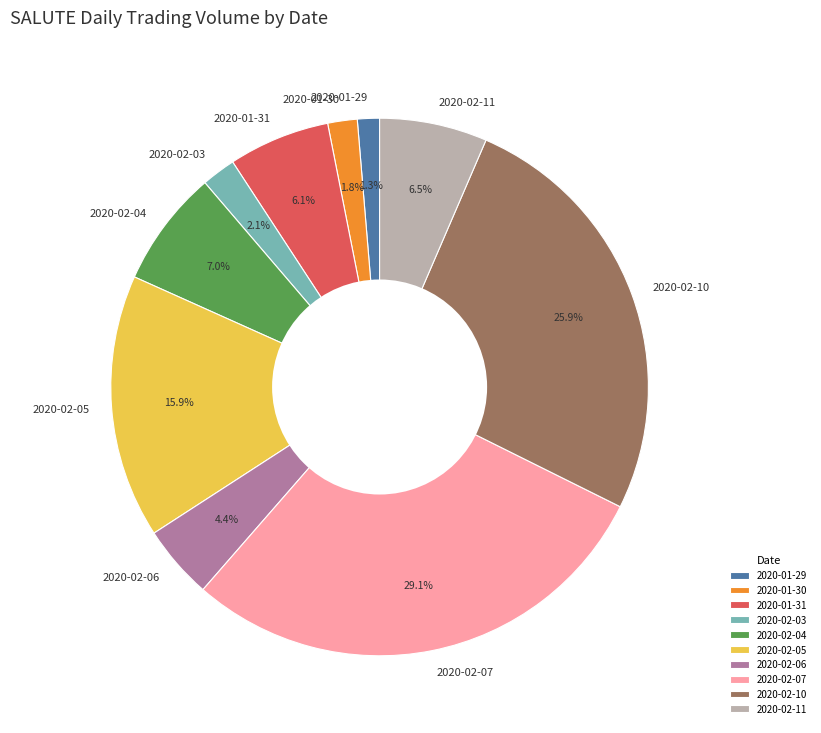

What is the largest slice in the pie chart?

2020-02-07